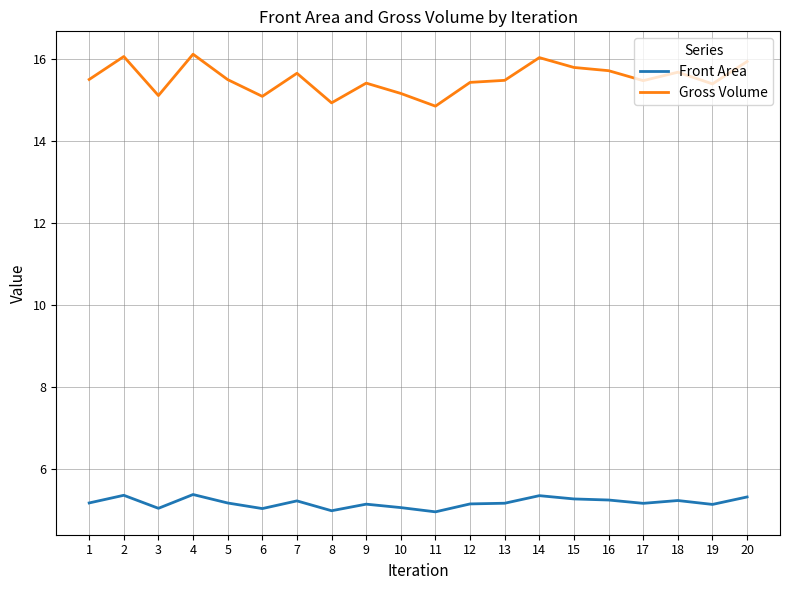

True or false: Front Area and Gross Volume intersect in this chart.

False